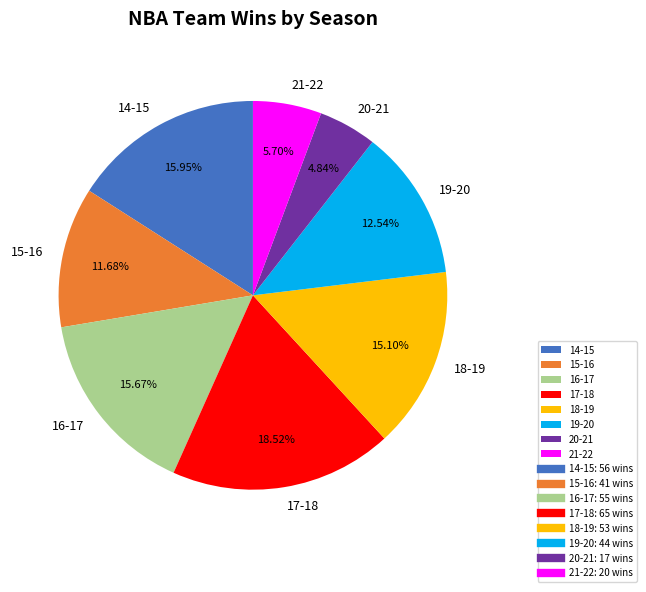

Do 21-22 and 18-19 together represent more than half of the pie?

No